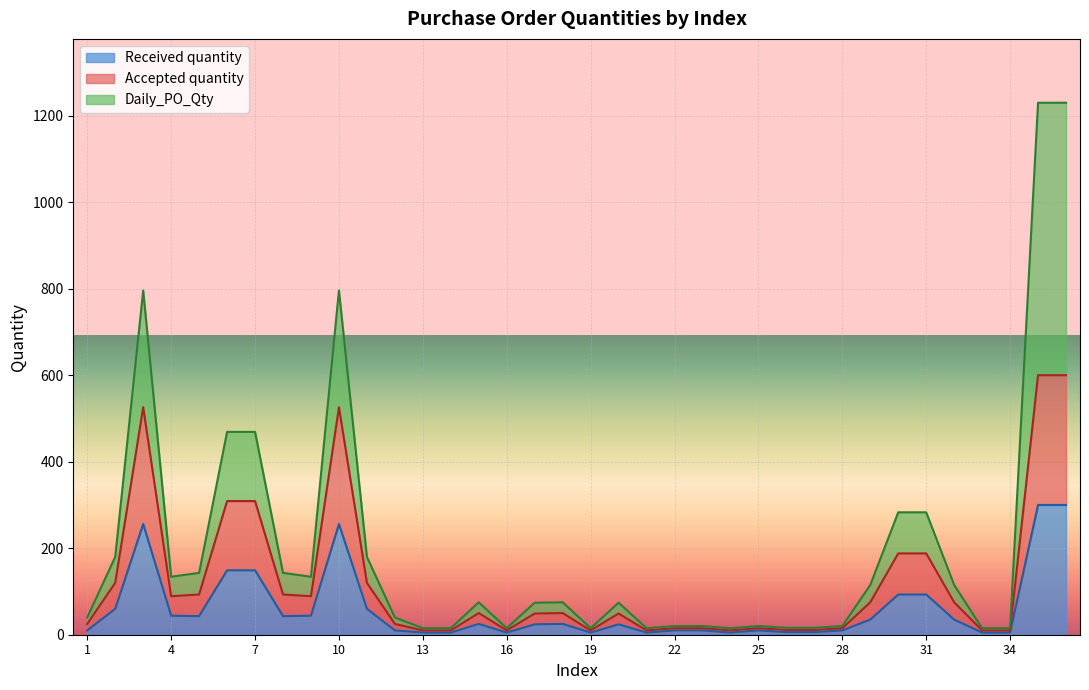

What is the maximum value for Received quantity?

300